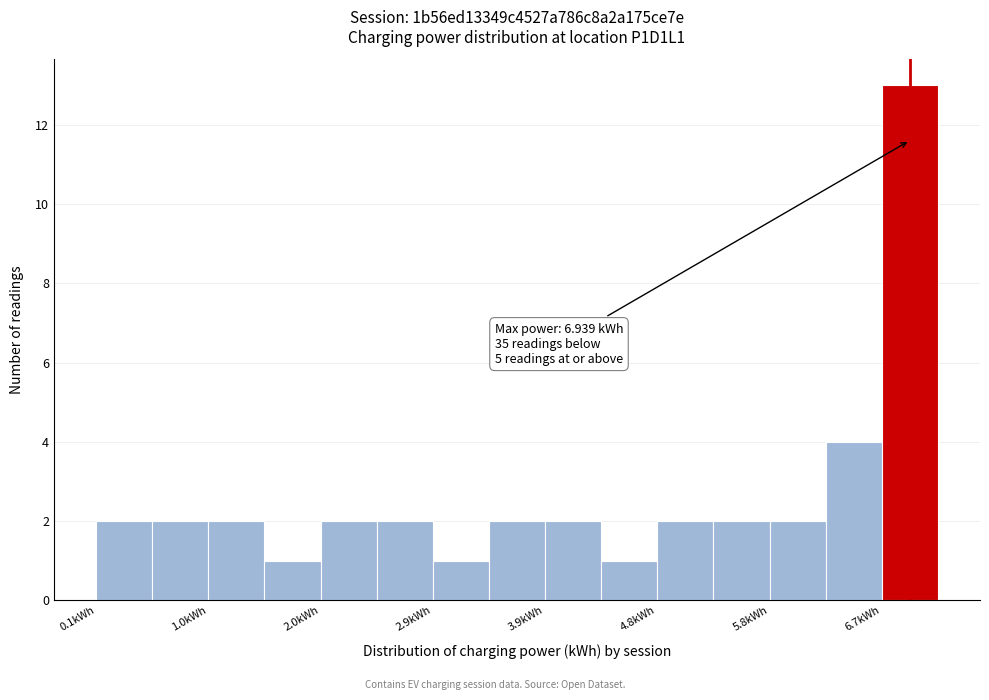

Over which range of the x-axis is the bar tallest?

6.7 to 7.2